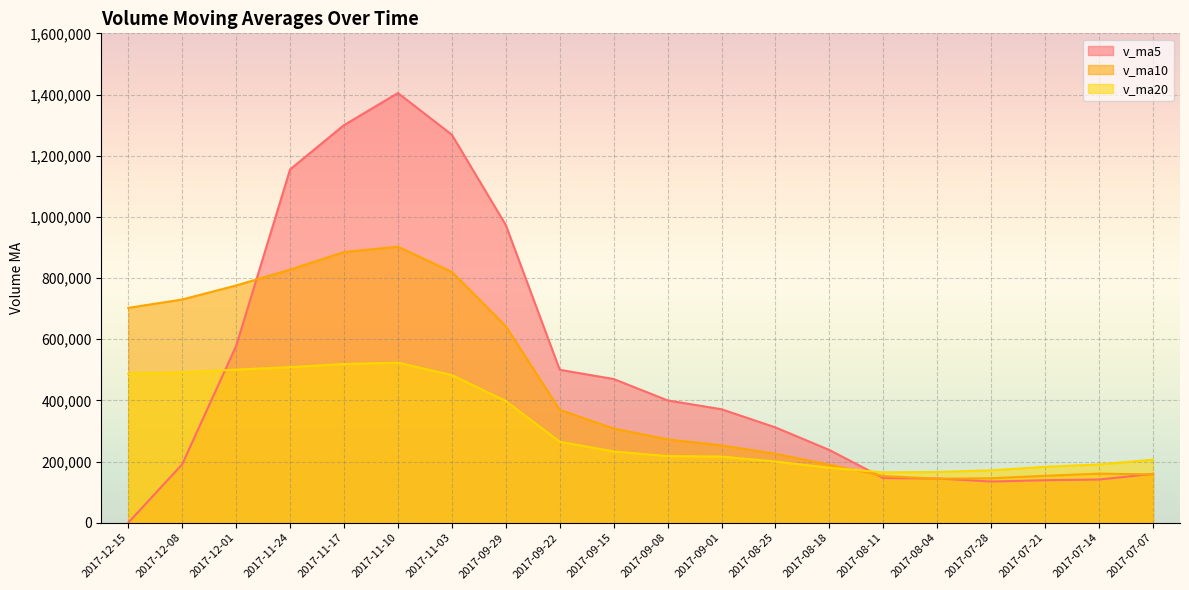

Which series has the largest range (max minus min)?

v_ma5